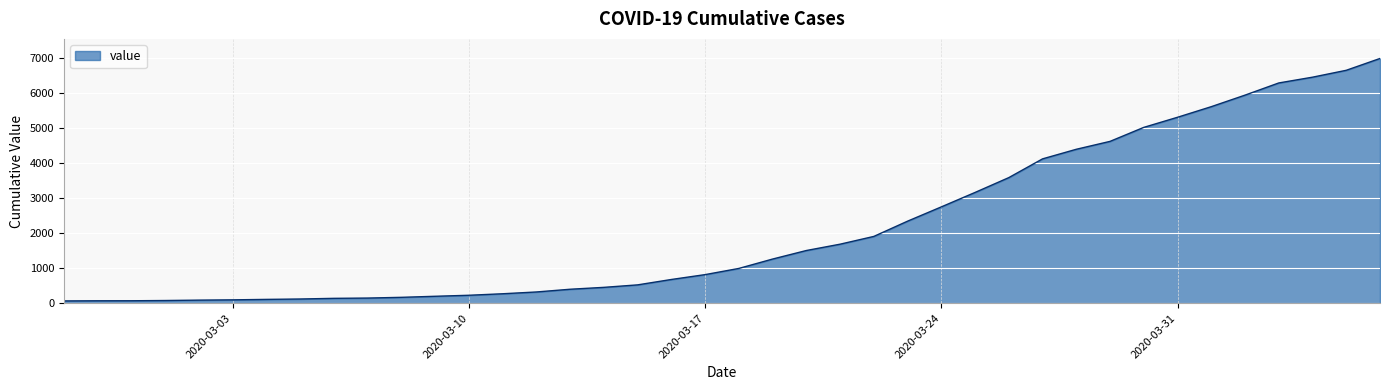

What is the difference between the maximum and minimum values?

6931